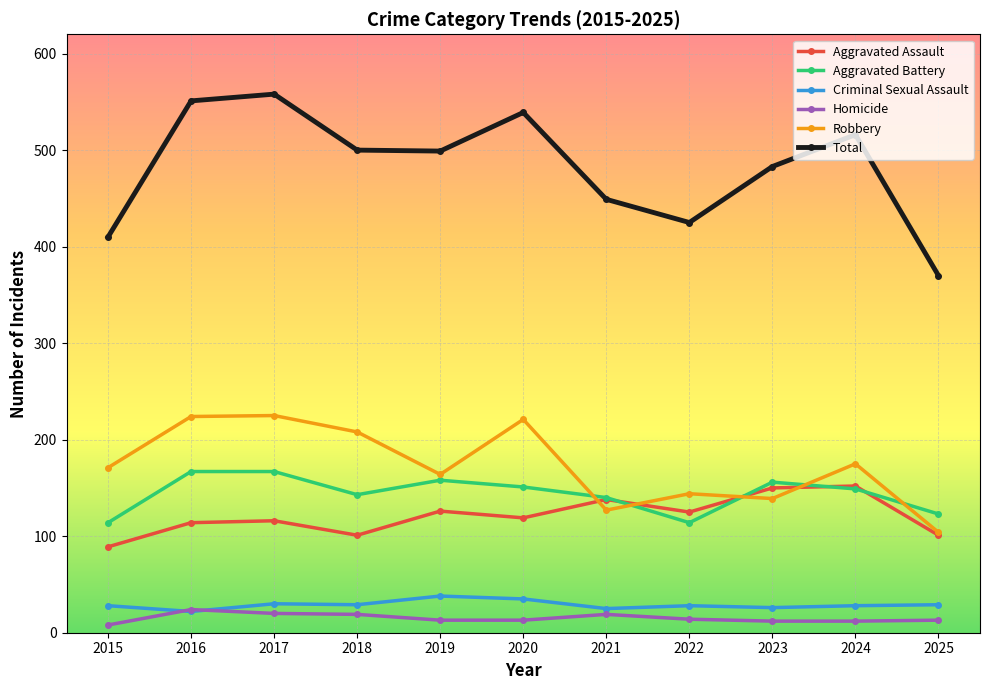

How many lines are shown in the chart?

6